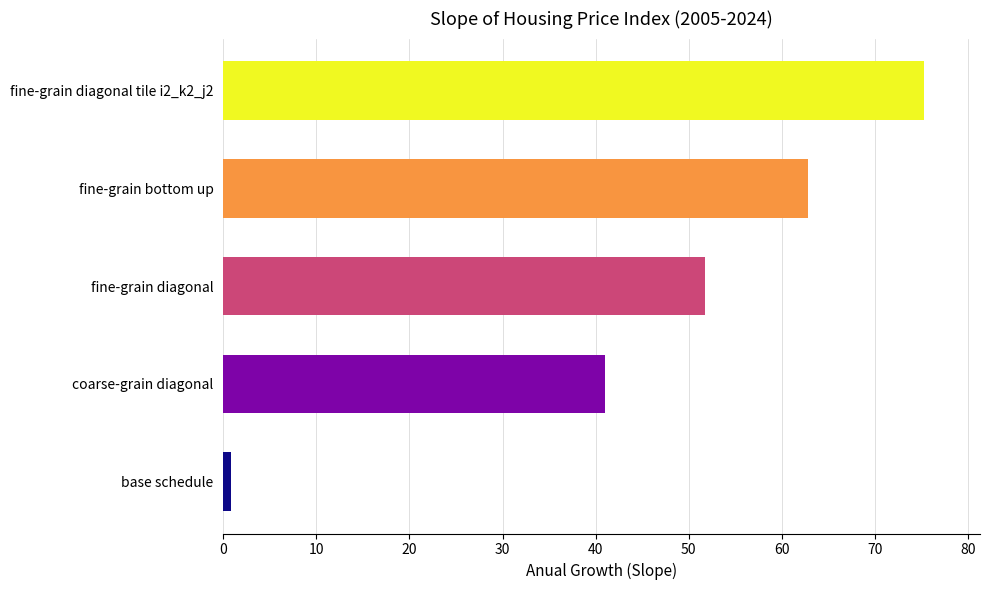

Rank the categories by value from highest to lowest.

fine-grain diagonal tile i2_k2_j2, fine-grain bottom up, fine-grain diagonal, coarse-grain diagonal, base schedule